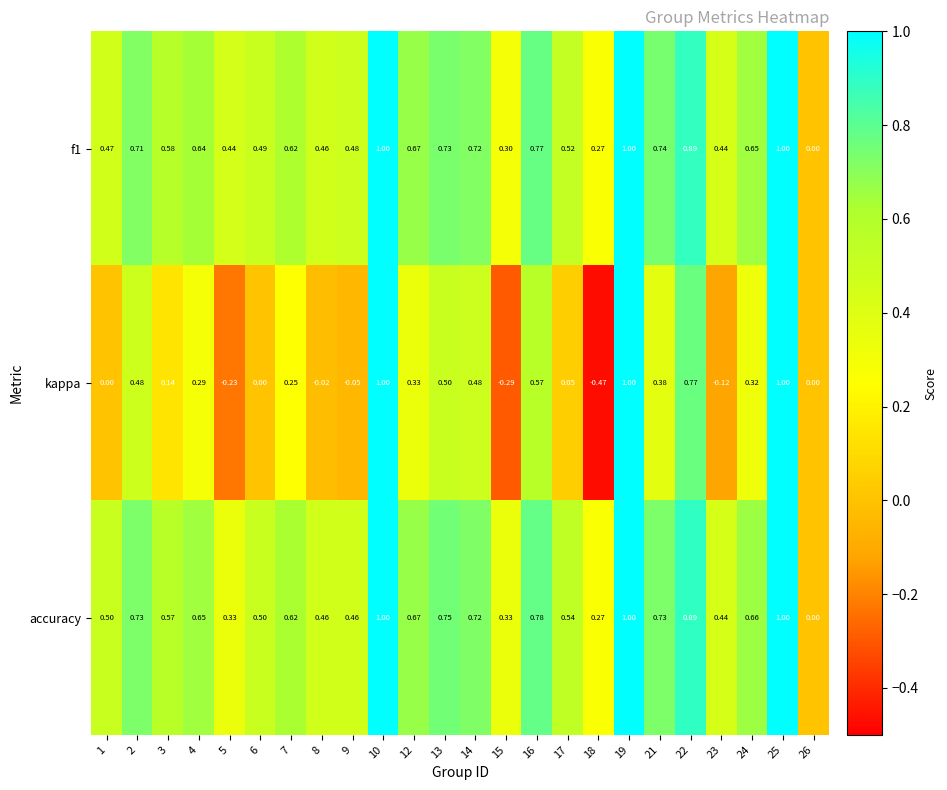

At 16, list the series in order from largest to smallest.

accuracy, f1, kappa